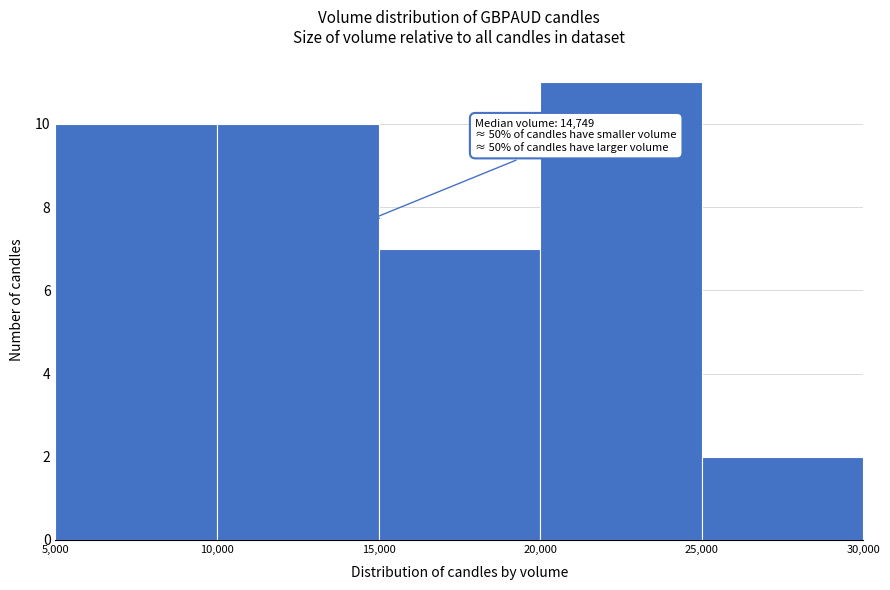

Over which range of the x-axis is the bar tallest?

20,000 to 25,000